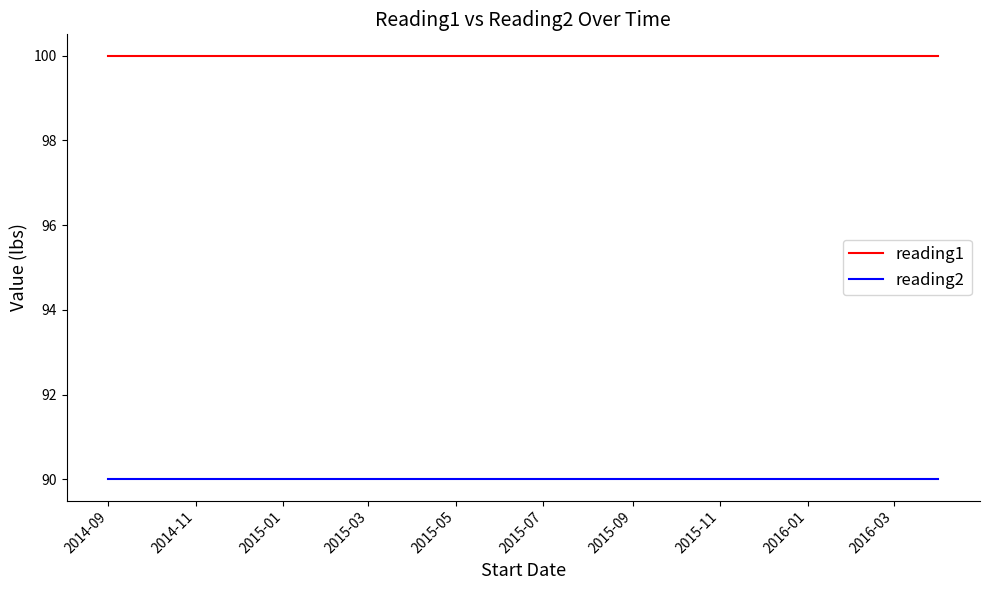

Which series has the largest total across all categories?

reading1